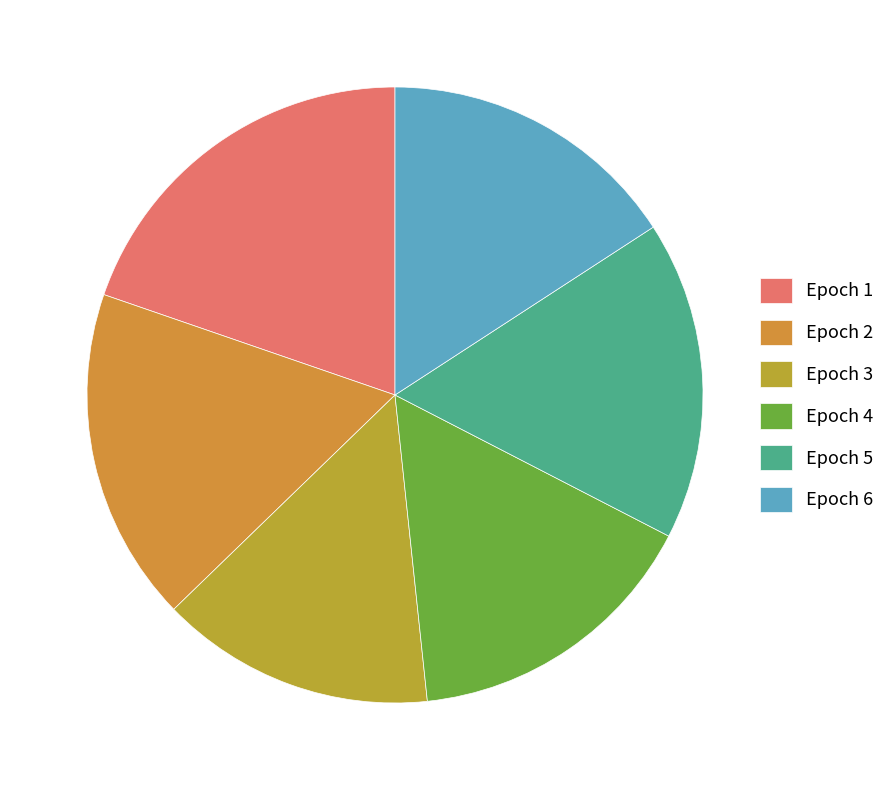

True or false: Epoch 6 accounts for 1% of the total.

False